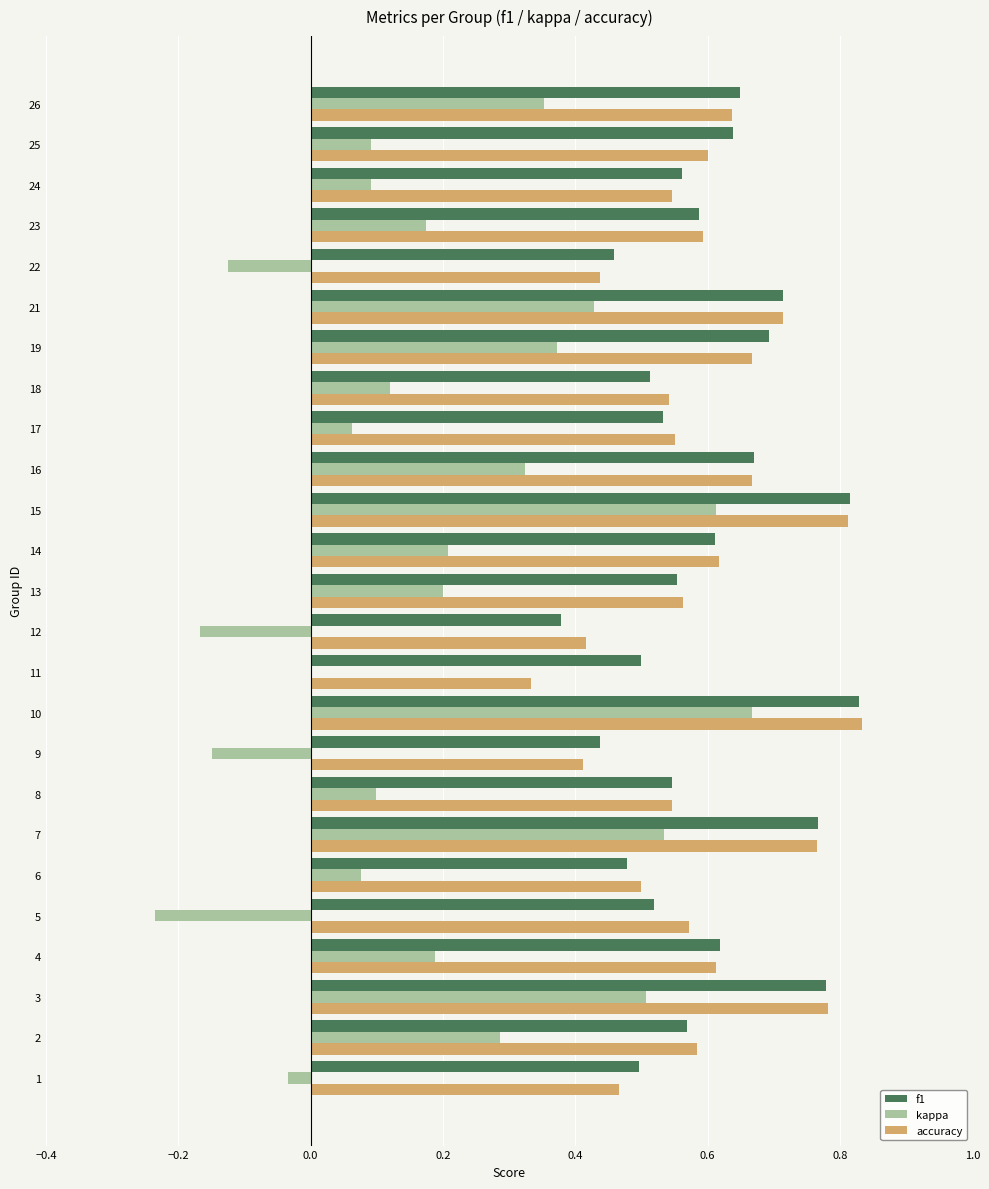

How many distinct data groups are displayed?

3